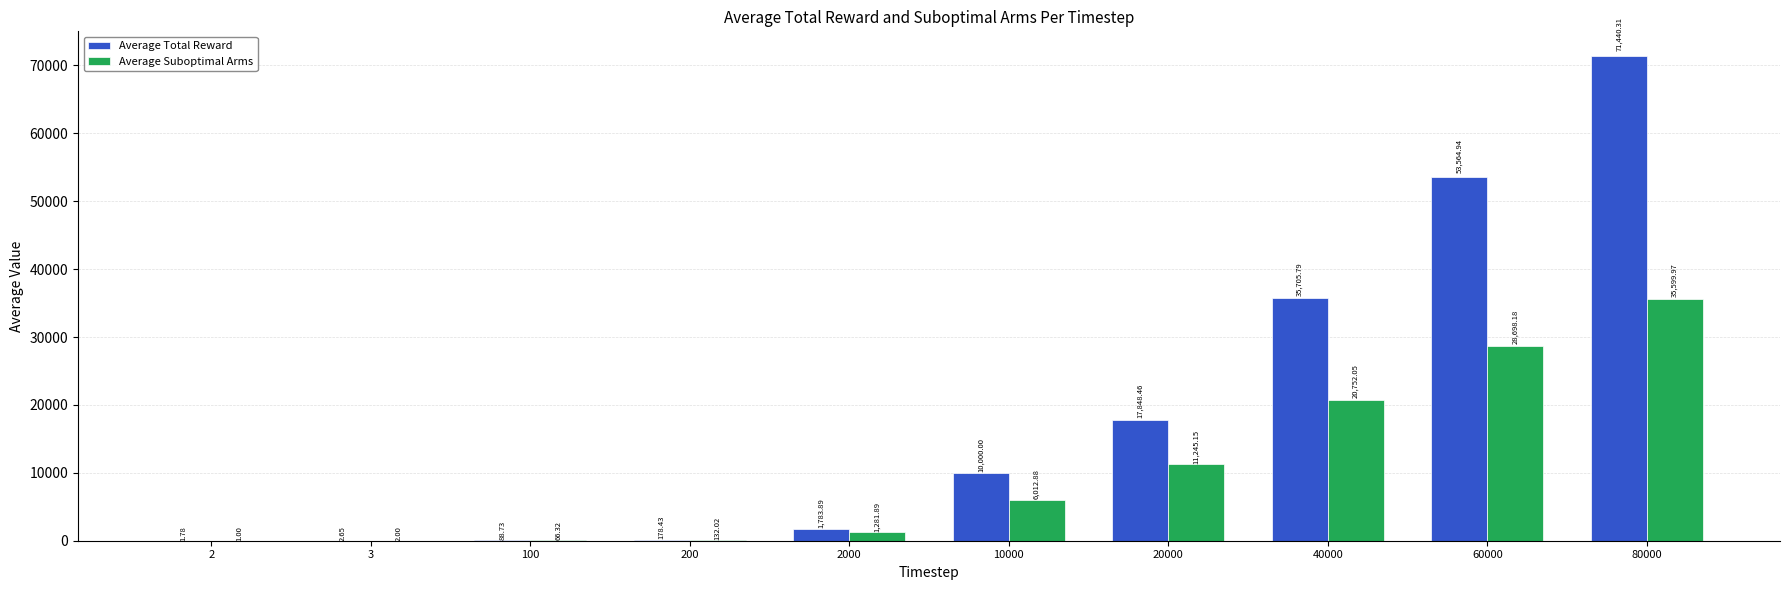

What is the sum of all Average Suboptimal Arms values?

103791.5